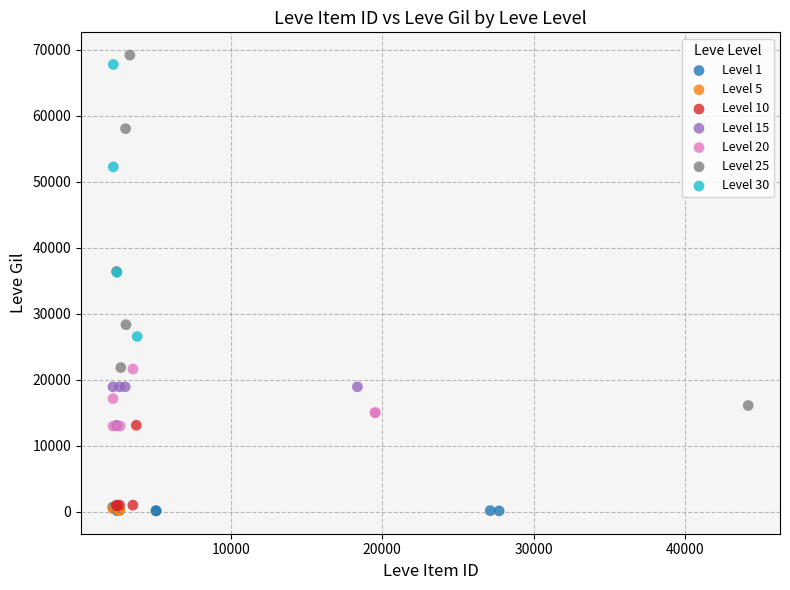

What are all the series names shown in the legend?

Level 1, Level 5, Level 10, Level 15, Level 20, Level 25, Level 30